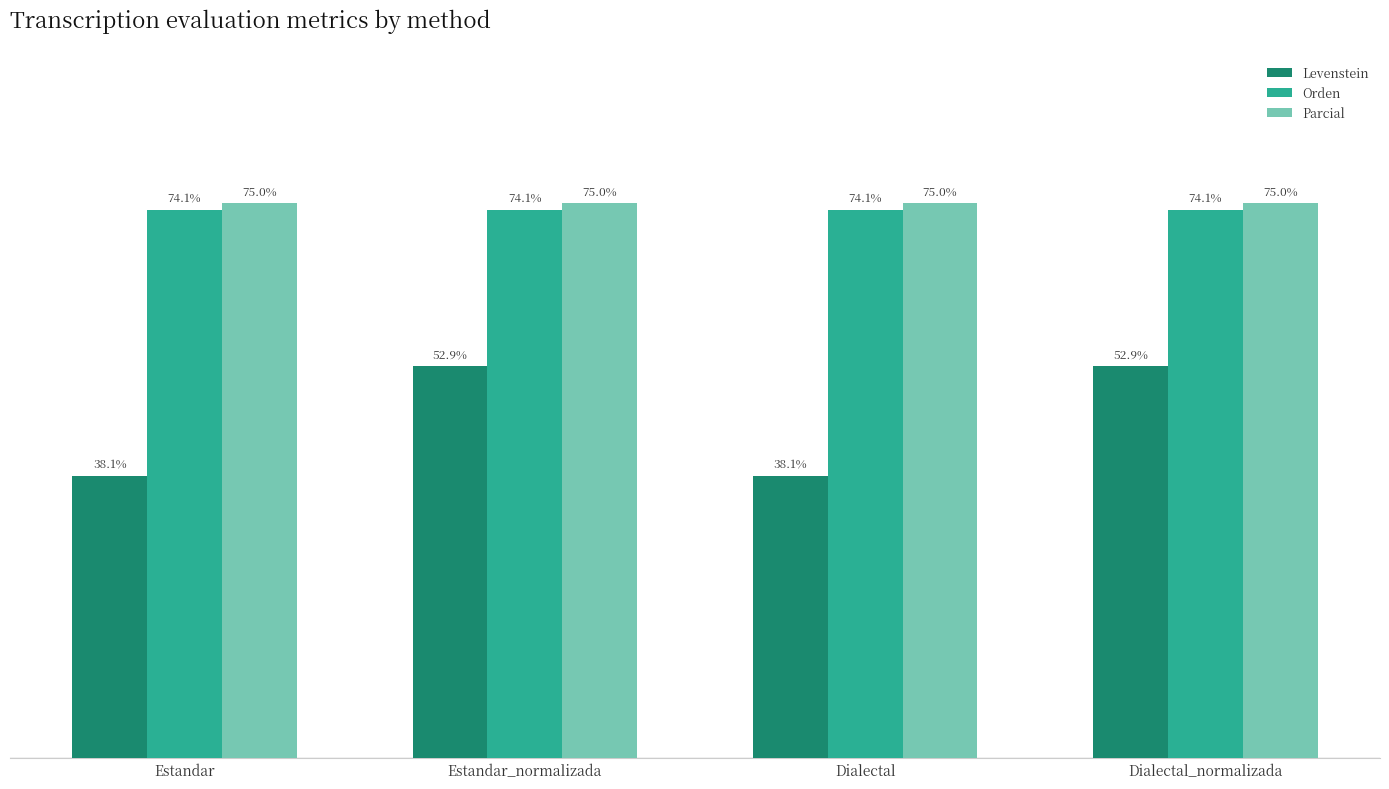

Which series changed the most between Dialectal and Dialectal_normalizada?

Levenstein